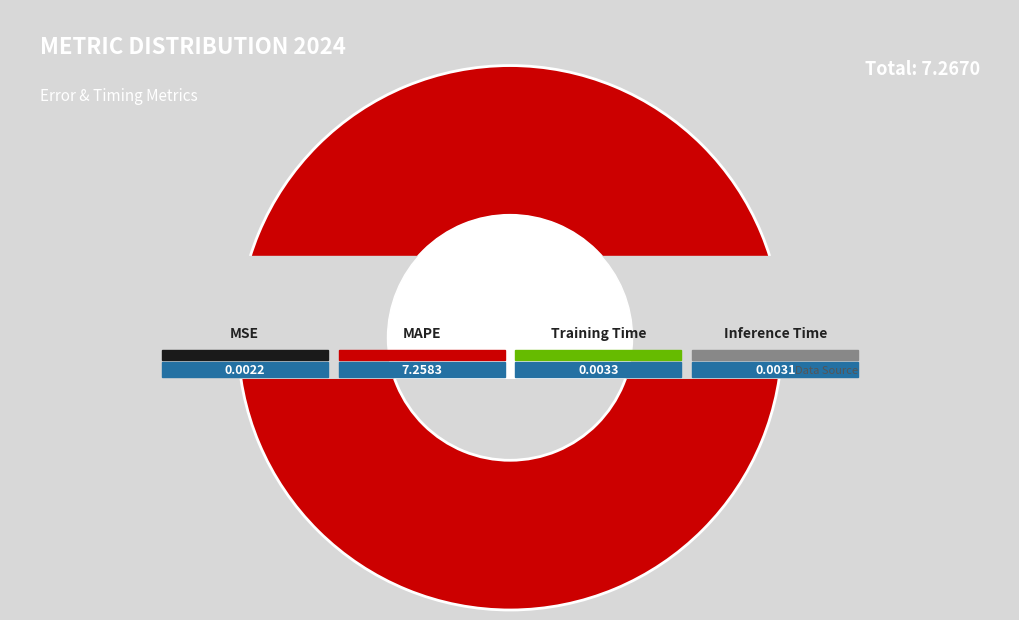

Which category accounts for the majority?

MAPE